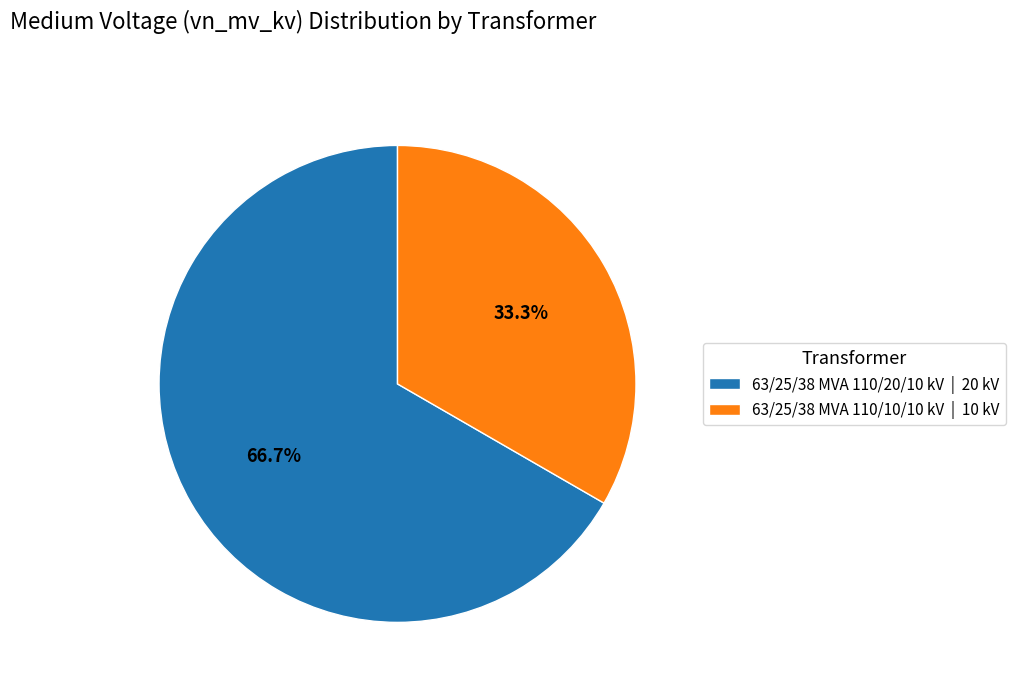

Which category has the smallest portion of the pie?

63/25/38 MVA 110/10/10 kV